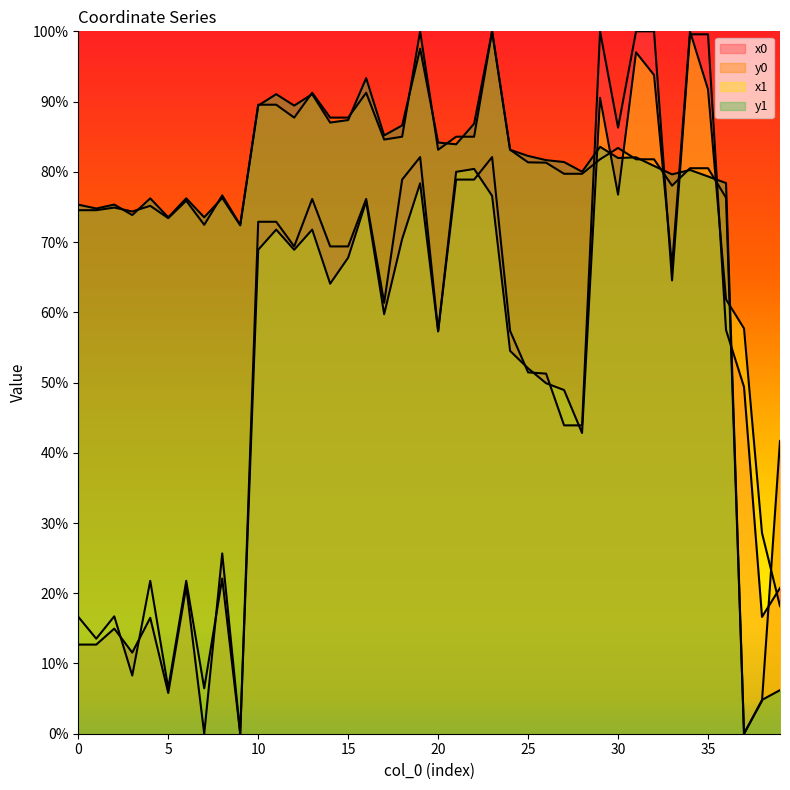

At which label does y1 reach its peak?

23